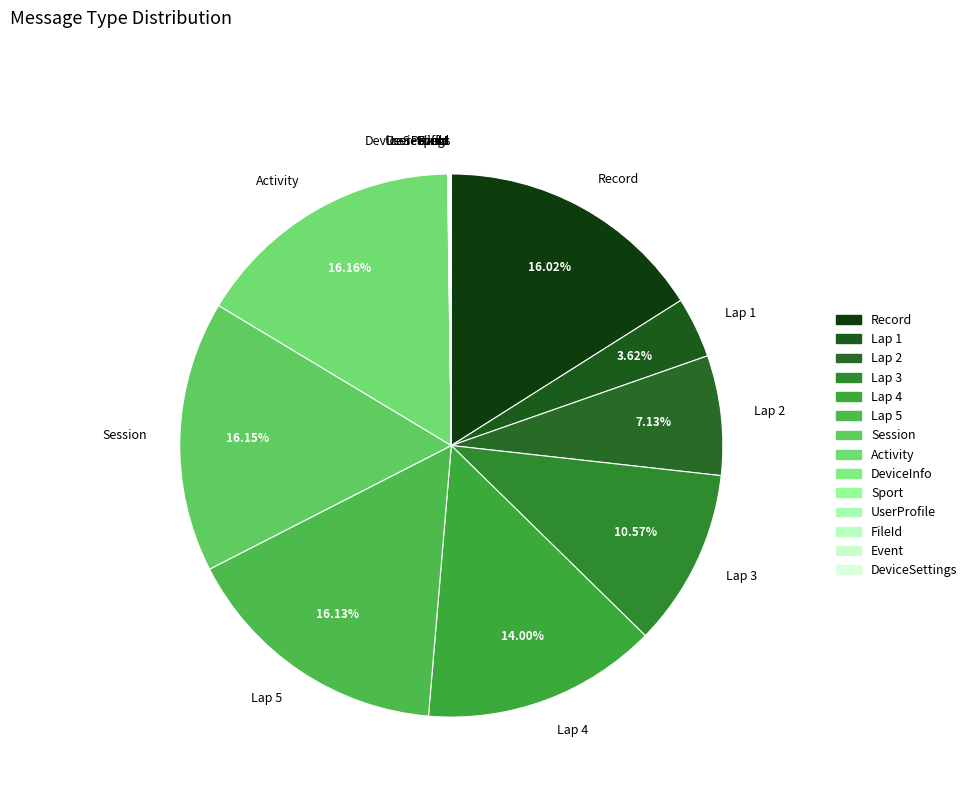

Is there a majority slice in this chart?

No